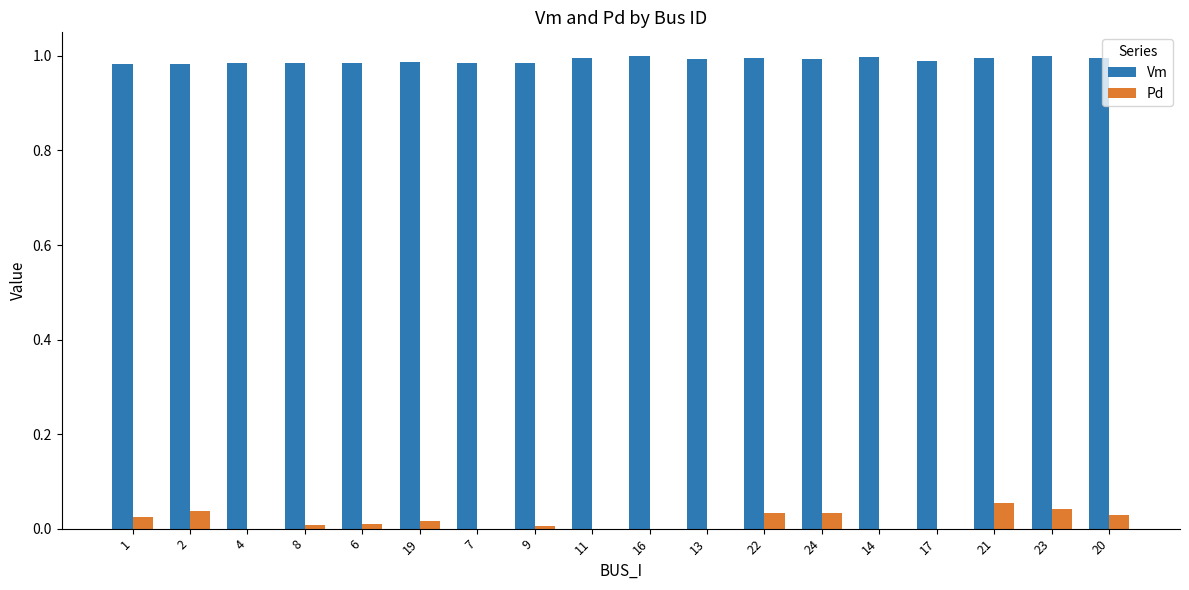

Count the Pd values in the range 0 to 1.

18